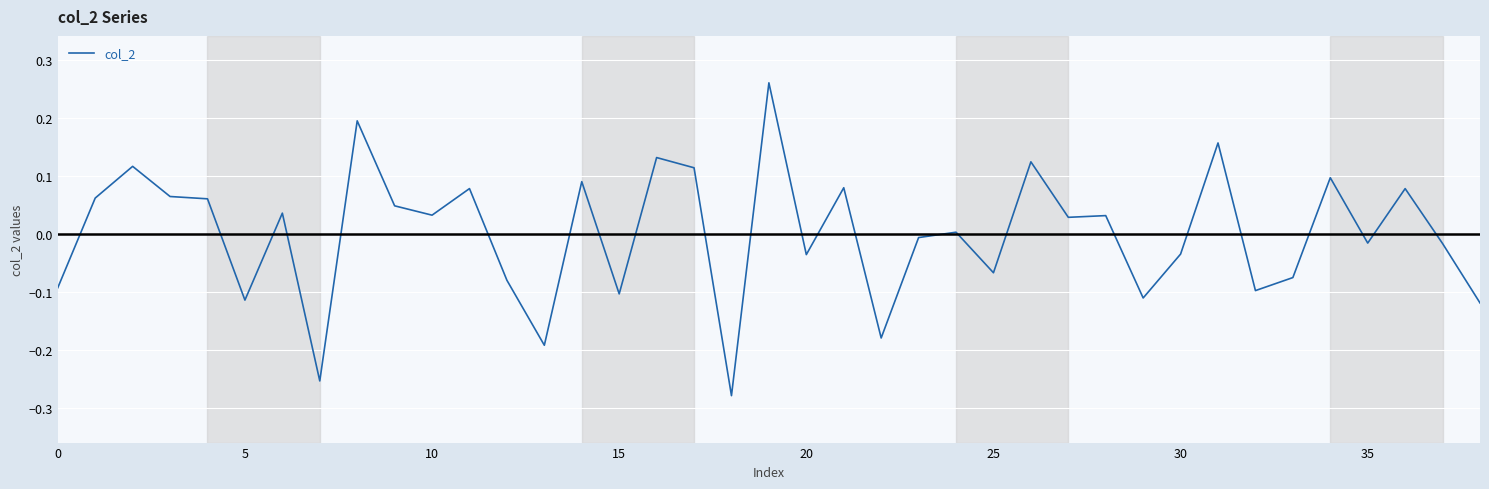

Does the chart have visible grid lines?

Yes